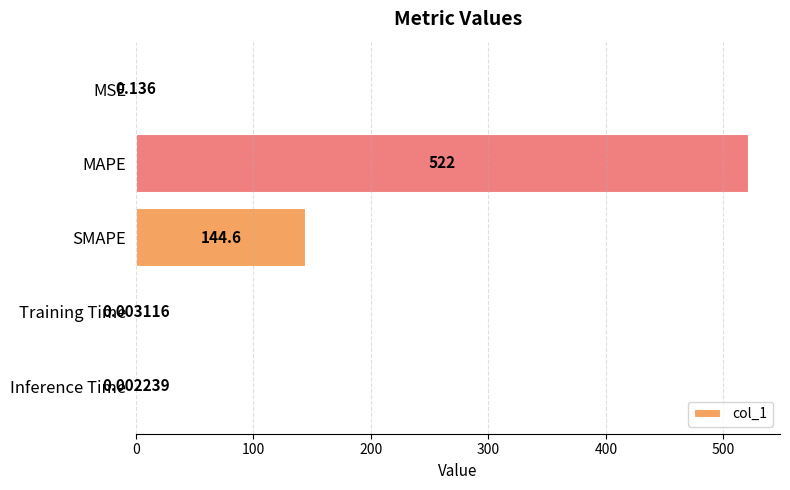

Which has a higher value, MAPE or SMAPE?

MAPE